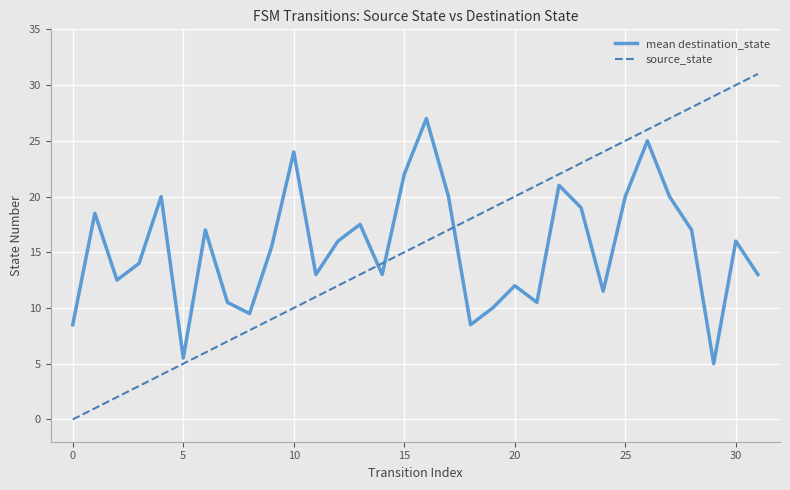

What is the greatest value displayed?

31.0